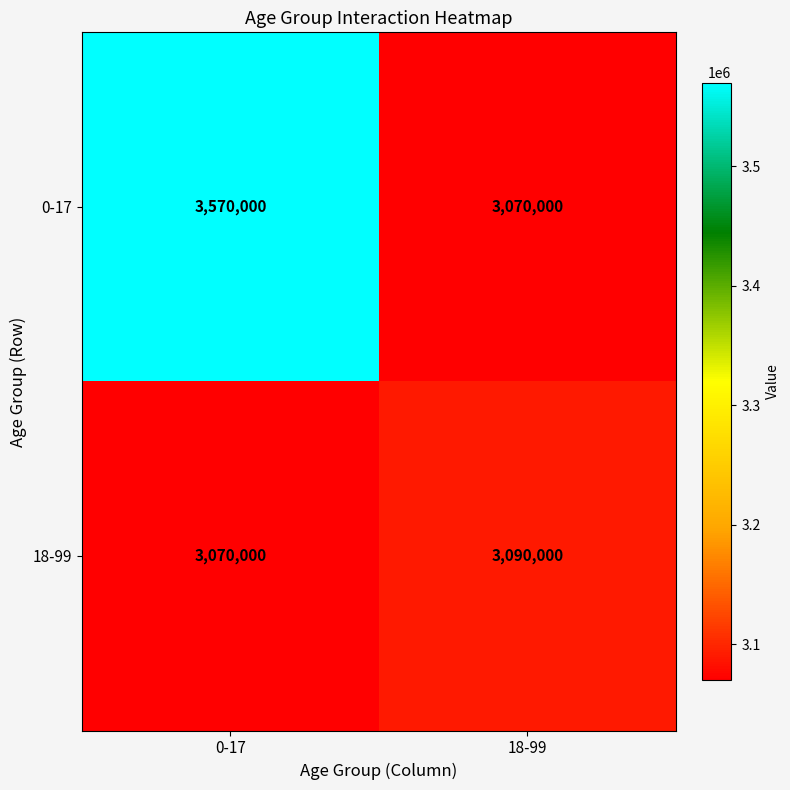

List the series in order of their peak value, highest first.

0-17, 18-99